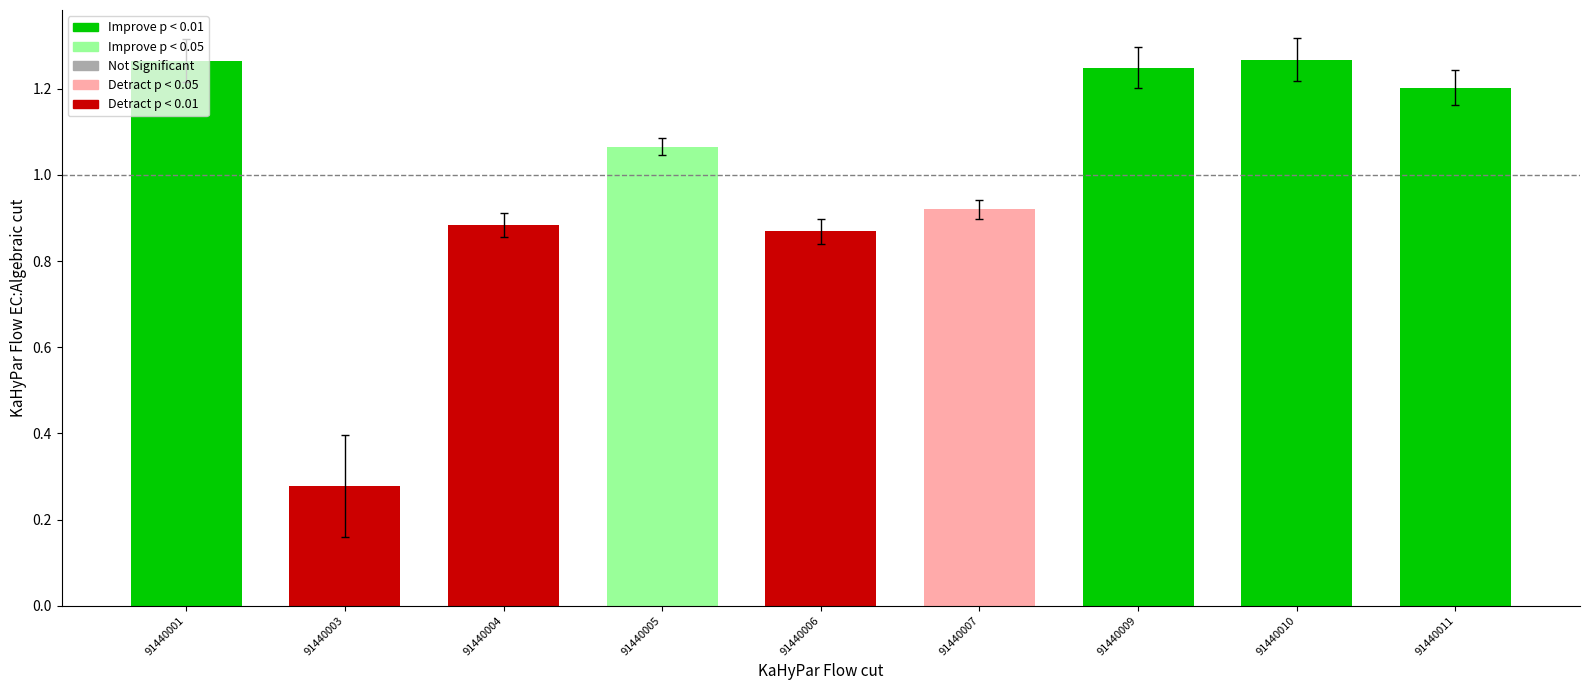

The chart shows a value of 0.4 at 91440003. True or false?

False